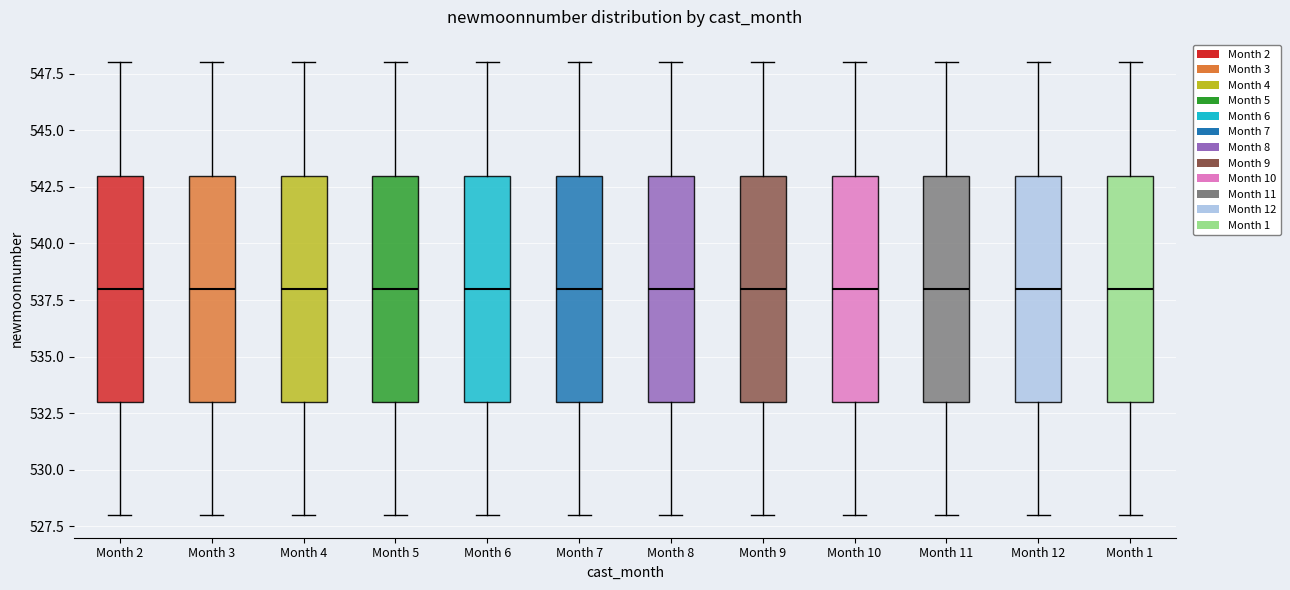

Reading left to right, transcribe this box plot: for each box, give where its median line is, the range the box spans, and where its two whiskers end, as read against the y-axis. The values are not printed on the chart, so give them approximately, as read against the axis.

Month 2: median 538, box 533 to 543, whiskers 528 to 548
Month 3: median 538, box 533 to 543, whiskers 528 to 548
Month 4: median 538, box 533 to 543, whiskers 528 to 548
Month 5: median 538, box 533 to 543, whiskers 528 to 548
Month 6: median 538, box 533 to 543, whiskers 528 to 548
Month 7: median 538, box 533 to 543, whiskers 528 to 548
Month 8: median 538, box 533 to 543, whiskers 528 to 548
Month 9: median 538, box 533 to 543, whiskers 528 to 548
Month 10: median 538, box 533 to 543, whiskers 528 to 548
Month 11: median 538, box 533 to 543, whiskers 528 to 548
Month 12: median 538, box 533 to 543, whiskers 528 to 548
Month 1: median 538, box 533 to 543, whiskers 528 to 548